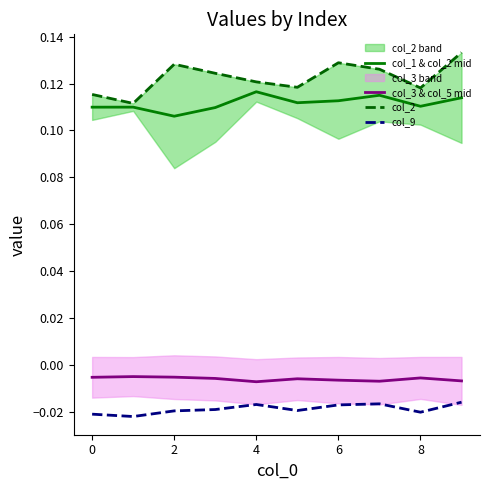

True or false: col_3 & col_5 mid and col_9 cross at least once.

False